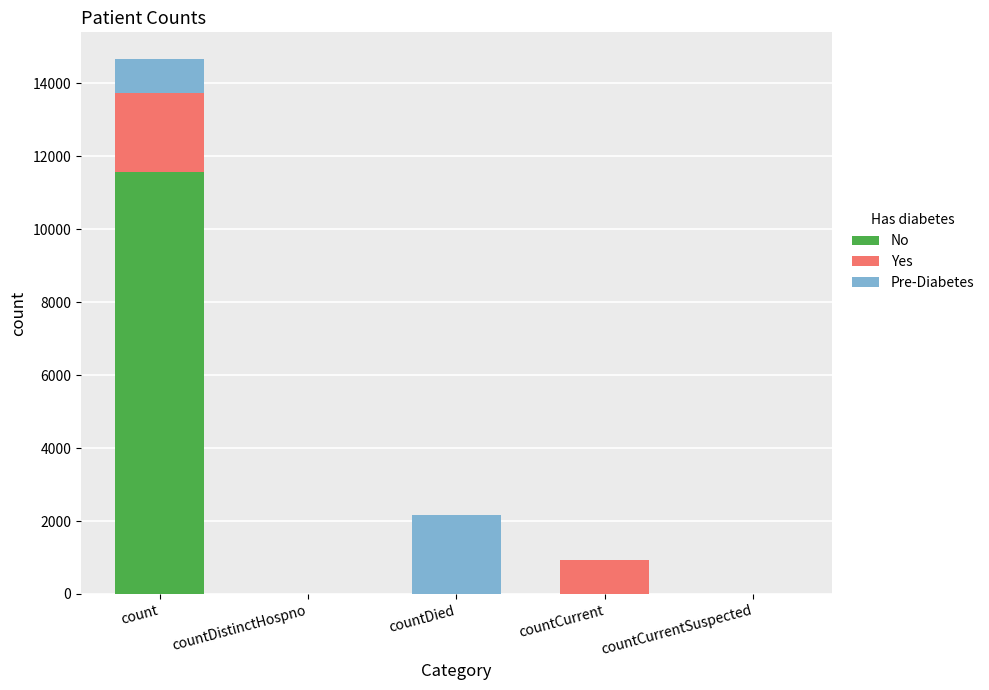

At which category is the sum across all series the highest?

count